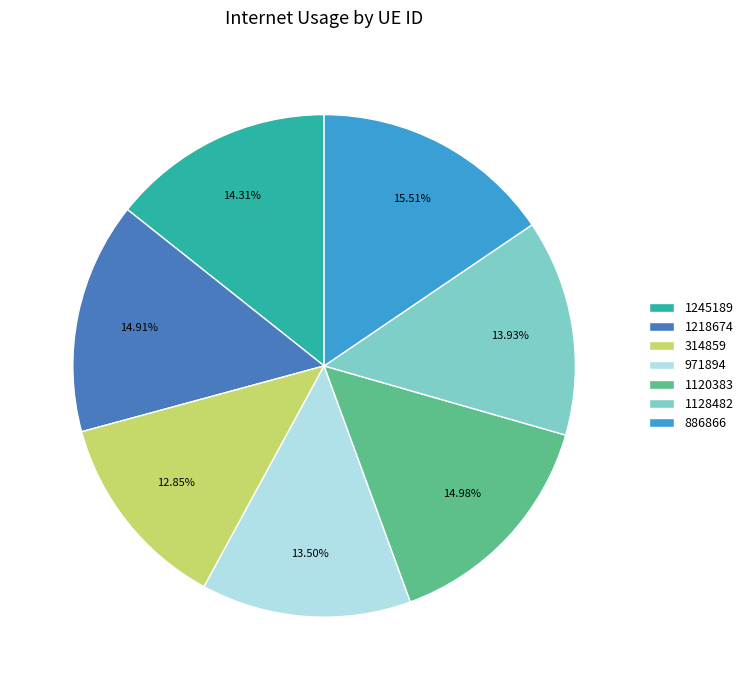

What is the ratio of the value at 1218674 to the value at 1128482?

1.1